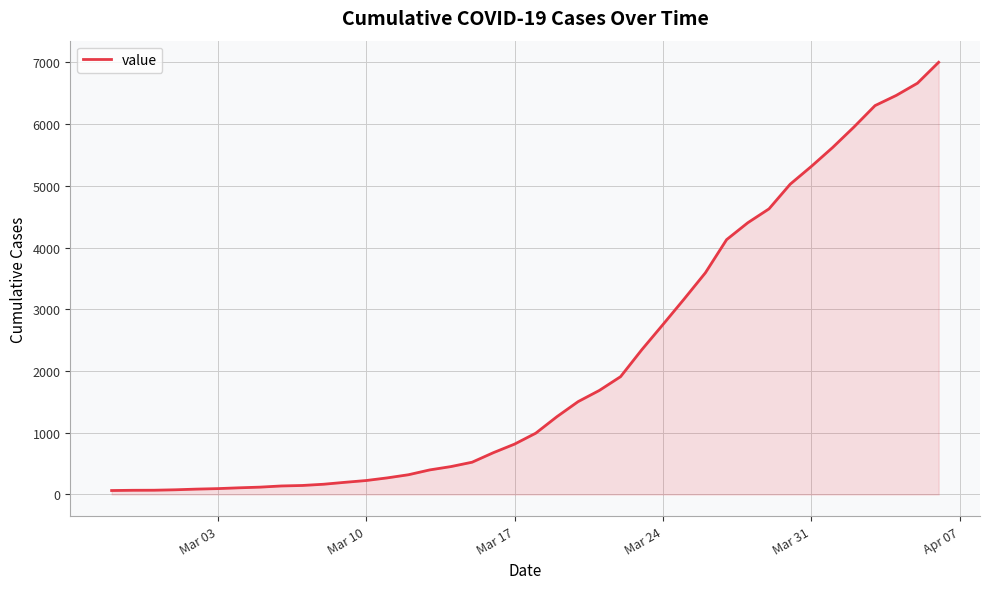

What is the difference between the maximum and minimum values?

6939